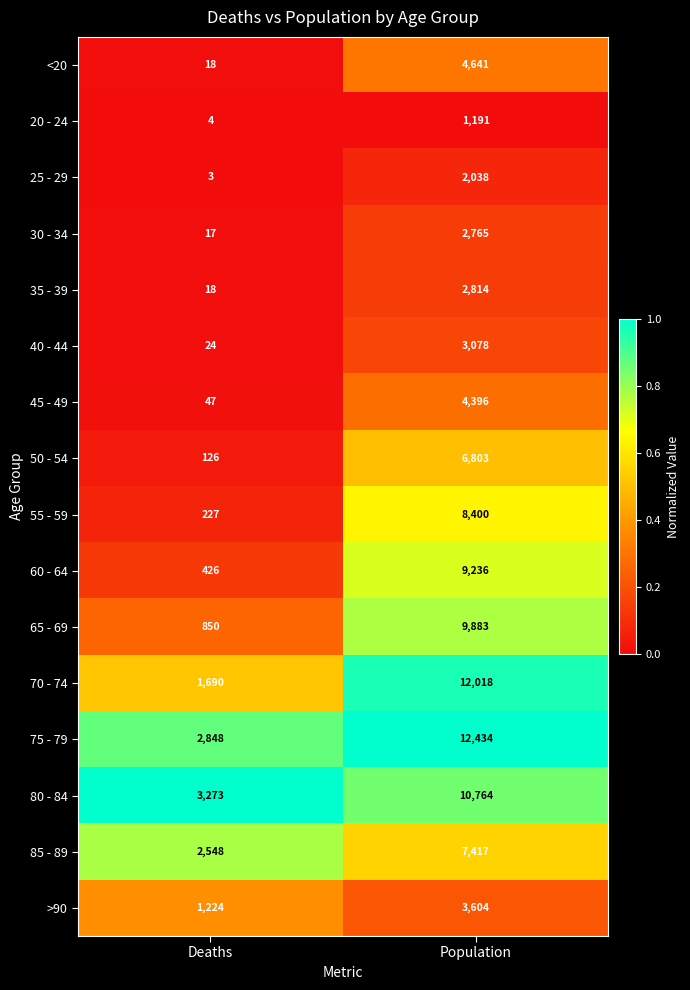

Is it true that 40 - 44 equals 6 at Deaths?

False